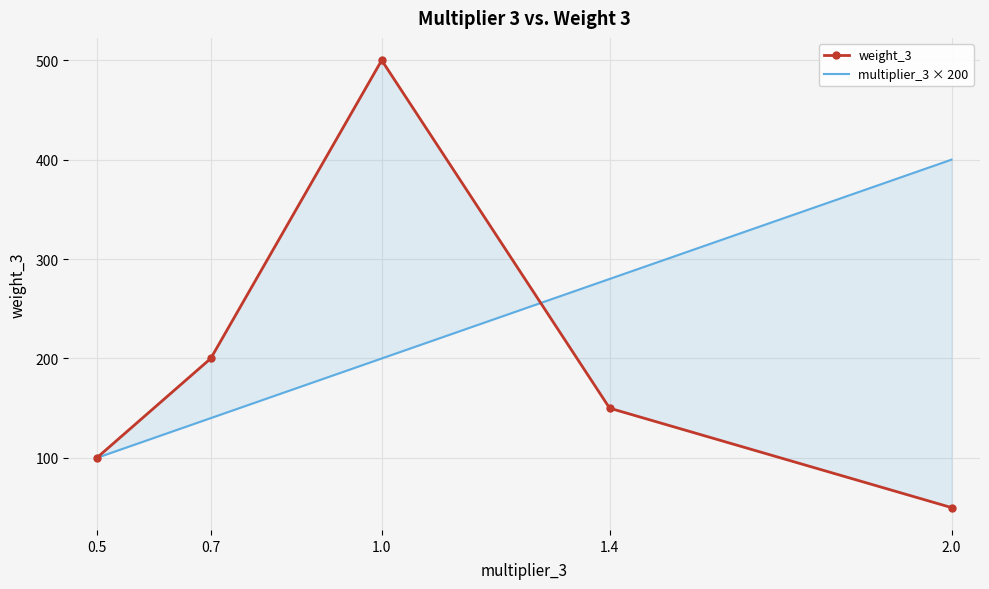

Where do multiplier_3 × 200 and weight_3 first cross each other?

1.0 and 1.4